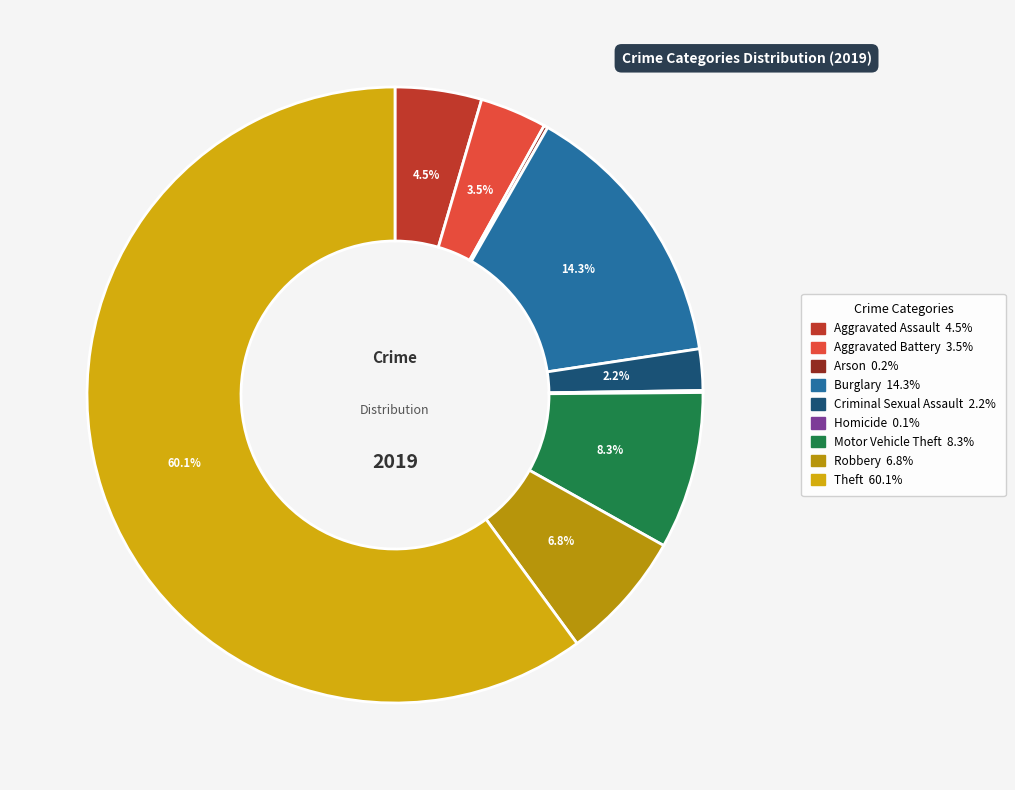

How many slices are in this pie chart?

9